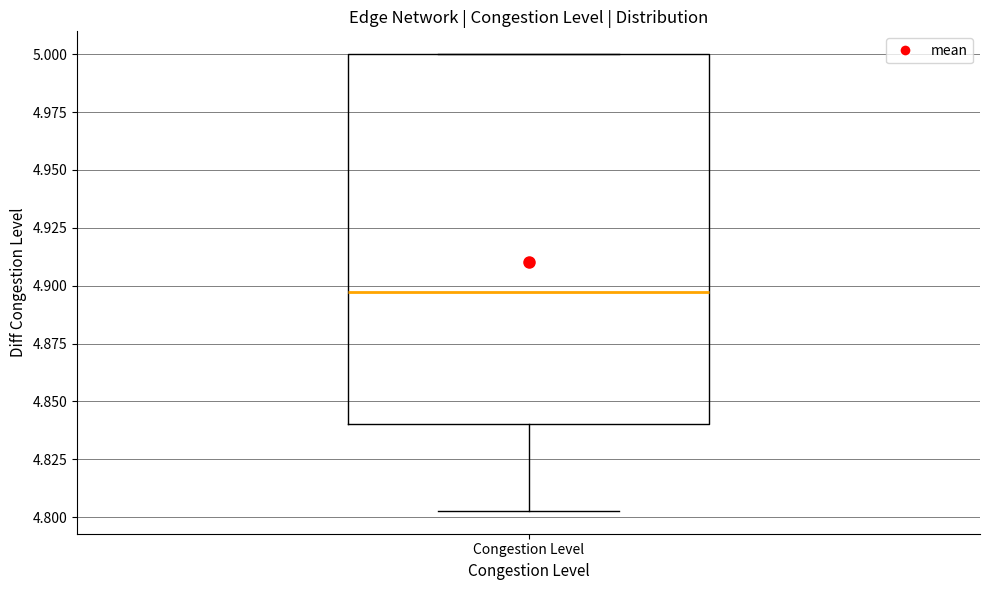

Where is the upper edge of the box for Congestion Level on the y-axis? The values are not printed on the chart, so give them approximately, as read against the axis.

5.000